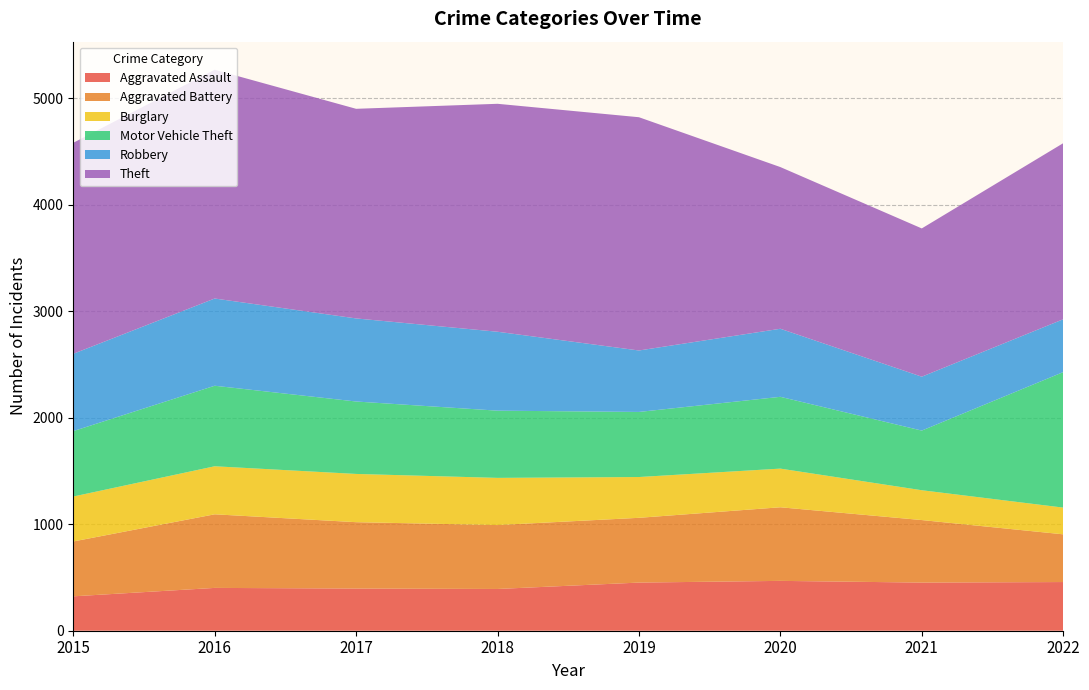

Reading right to left, extract all data points from this chart.

Aggravated Assault: 2022=457	2021=452	2020=468	2019=452	2018=392	2017=396	2016=402	2015=323
Aggravated Battery: 2022=448	2021=587	2020=691	2019=608	2018=600	2017=623	2016=691	2015=515
Burglary: 2022=251	2021=280	2020=363	2019=383	2018=443	2017=453	2016=451	2015=422
Motor Vehicle Theft: 2022=1272	2021=560	2020=674	2019=611	2018=631	2017=680	2016=756	2015=614
Robbery: 2022=496	2021=506	2020=639	2019=577	2018=741	2017=780	2016=819	2015=726
Theft: 2022=1653	2021=1392	2020=1518	2019=2190	2018=2140	2017=1968	2016=2148	2015=1981